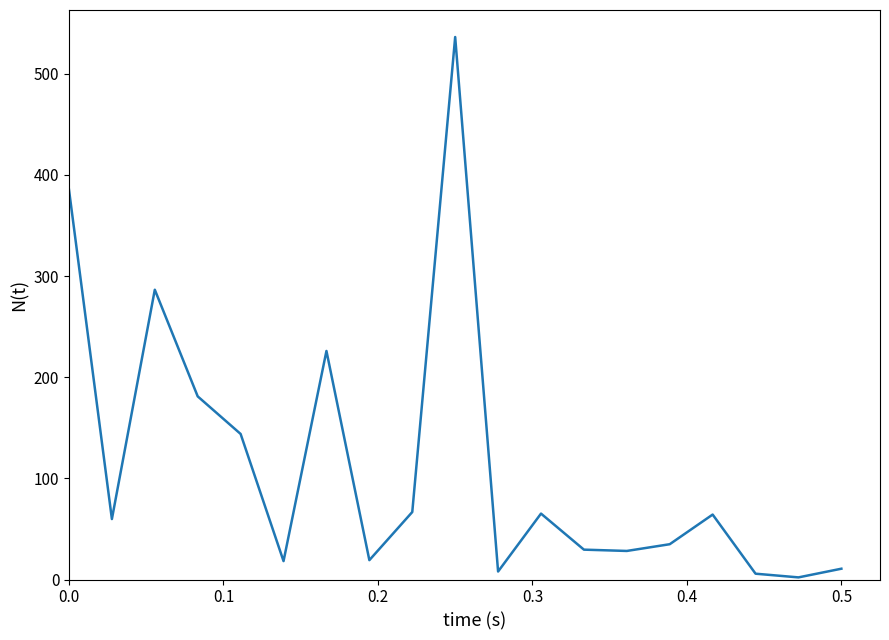

What is the difference between the maximum and minimum values?

534.3